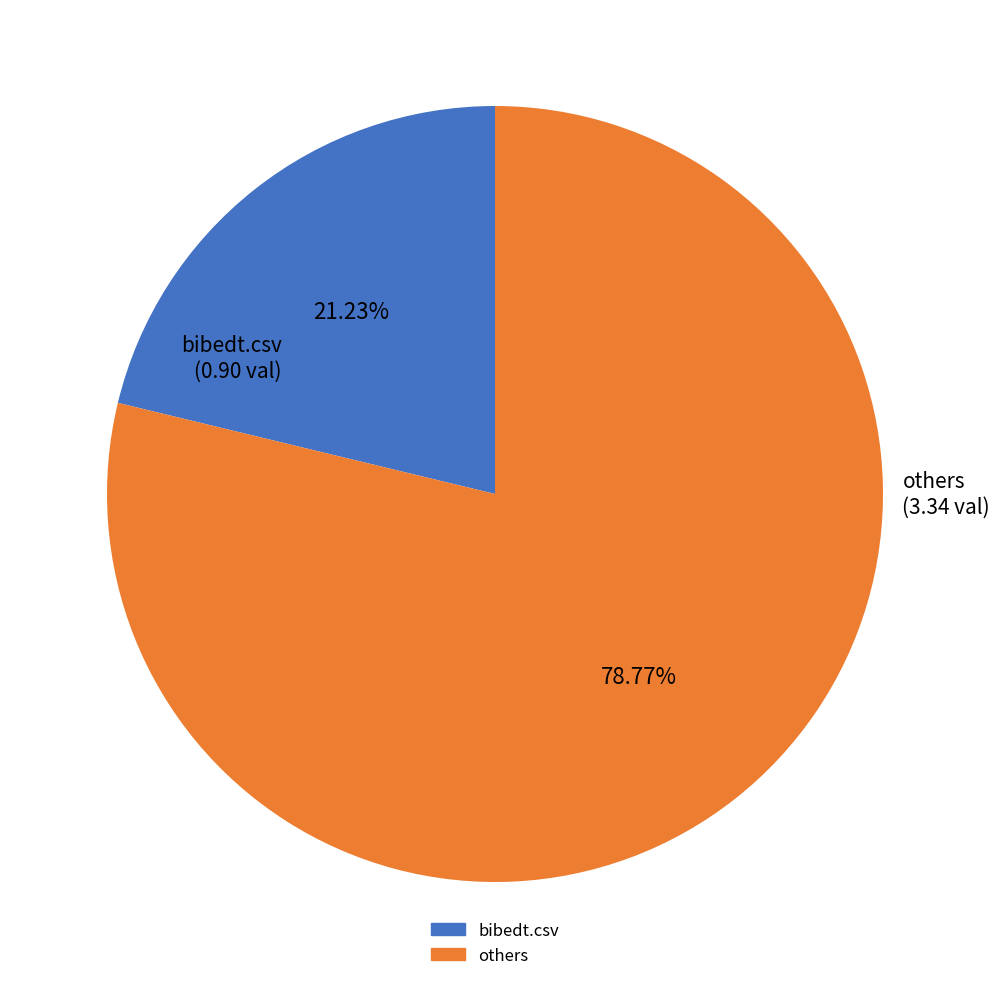

How many slices are in this pie chart?

2